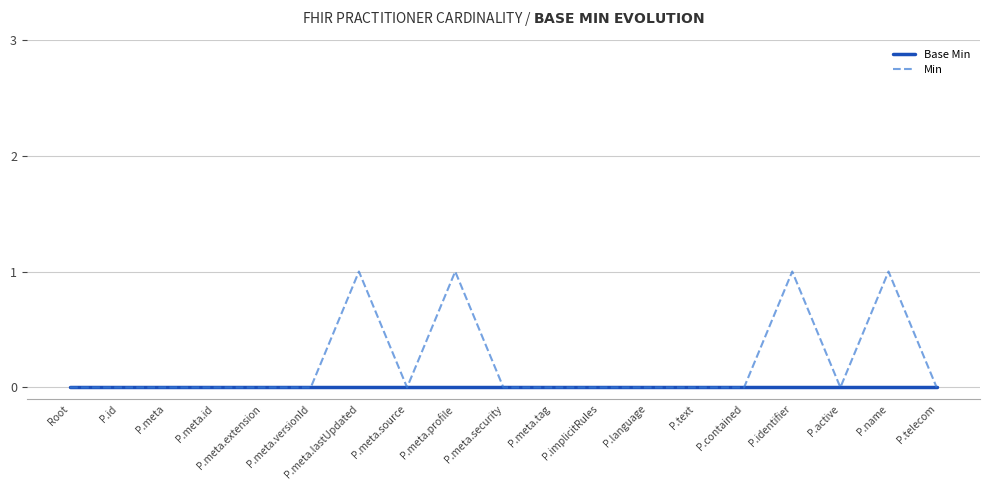

Rank the series by their maximum value, from highest to lowest.

Min, Base Min